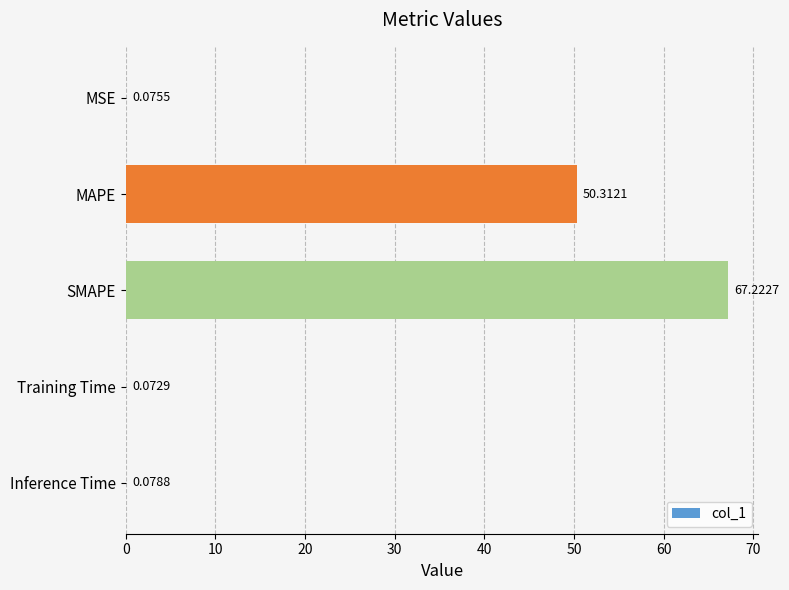

What is the greatest value displayed?

67.2